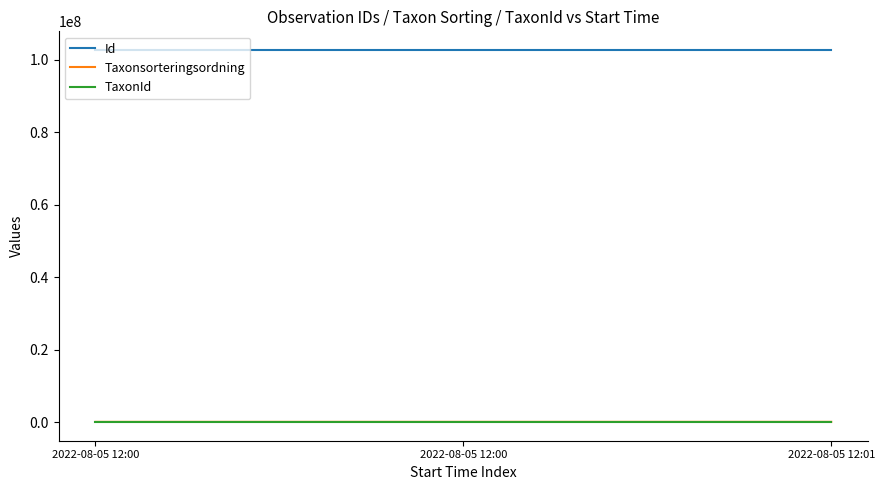

Reading left to right, extract all data points from this chart.

Id: 102716866	102716865	102716863
Taxonsorteringsordning: 73678	78596	78503
TaxonId: 6439	6462	6456